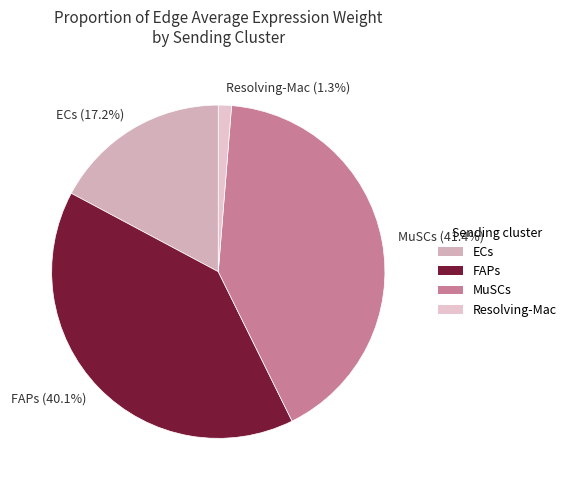

Rank the categories by value from lowest to highest.

Resolving-Mac, ECs, FAPs, MuSCs